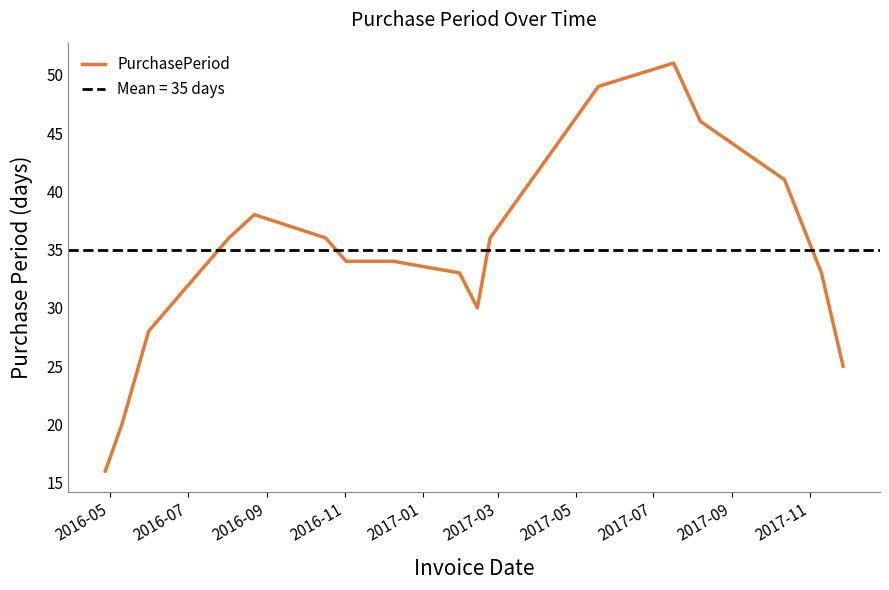

Reading left to right, extract all data points from this chart.

16	20	28	36	38	36	34	34	33	30	36	49	51	46	41	33	25